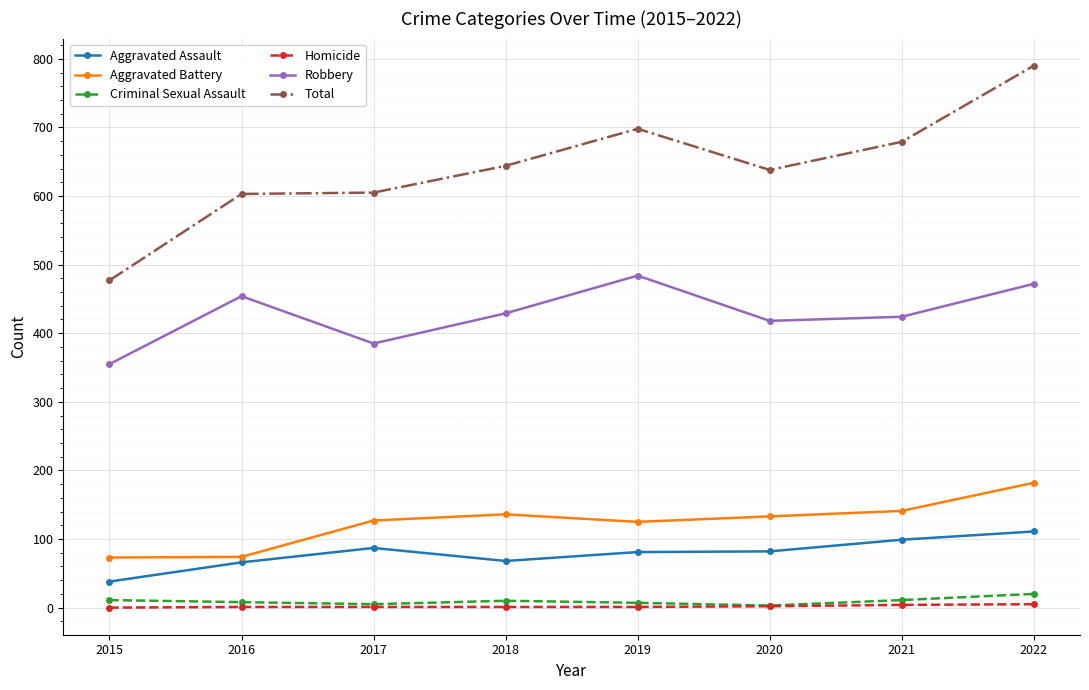

True or false: Total and Aggravated Assault cross at least once.

False